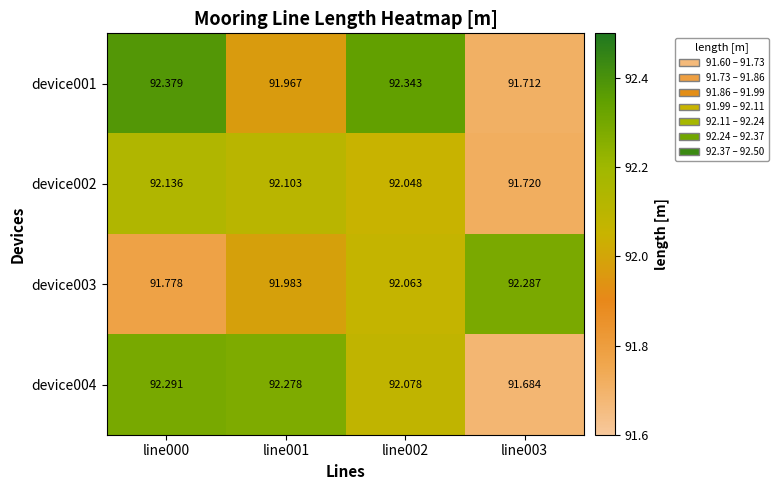

Is the value of device001 at line001 greater than the value of device004 at line001?

No